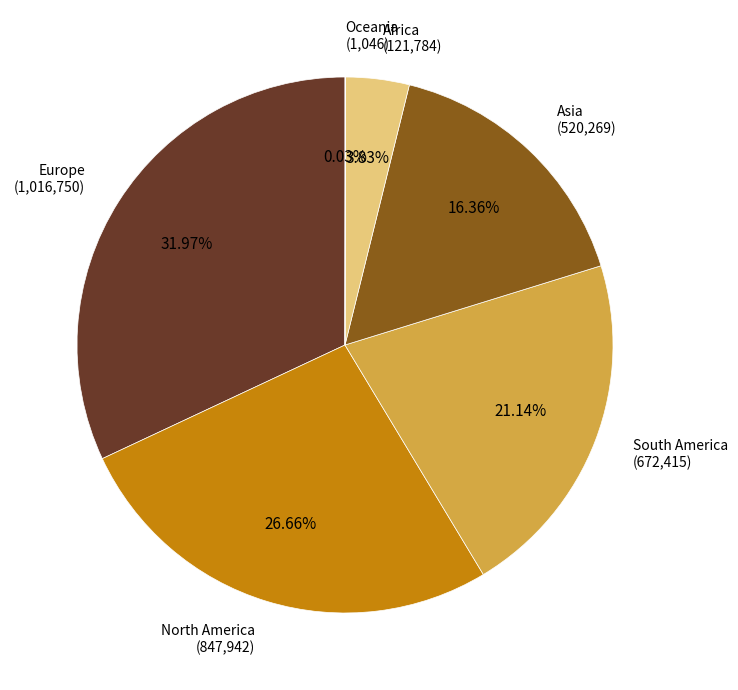

Does any single category account for the majority?

No